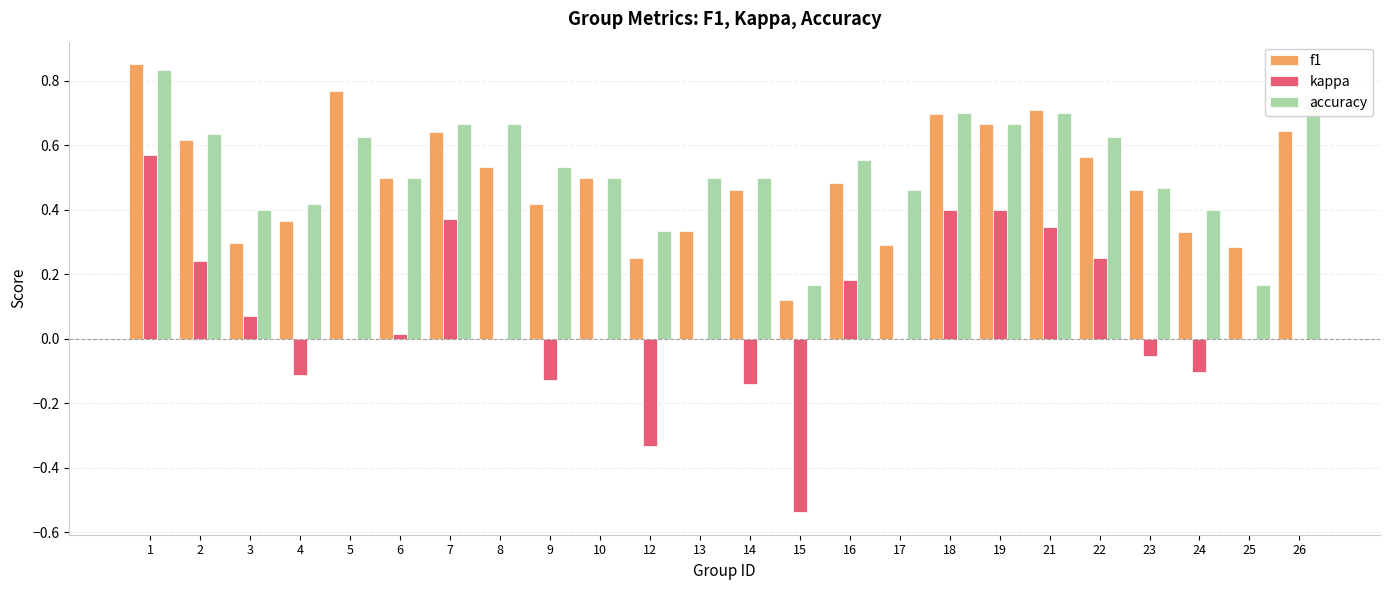

Which series changed the most between 18 and 23?

kappa